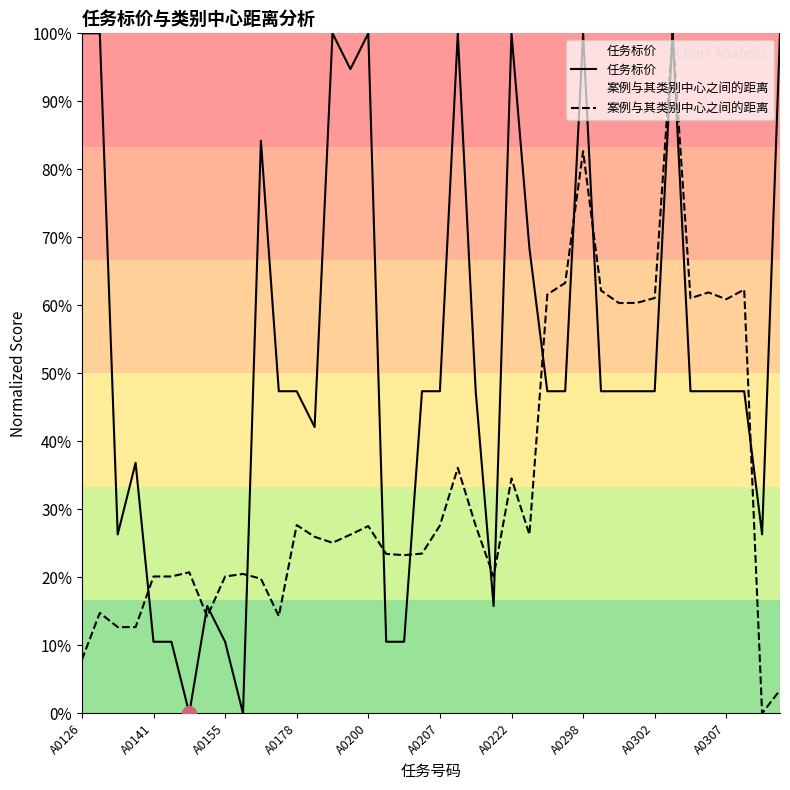

How many values in 案例与其类别中心之间的距离 are above zero?

39